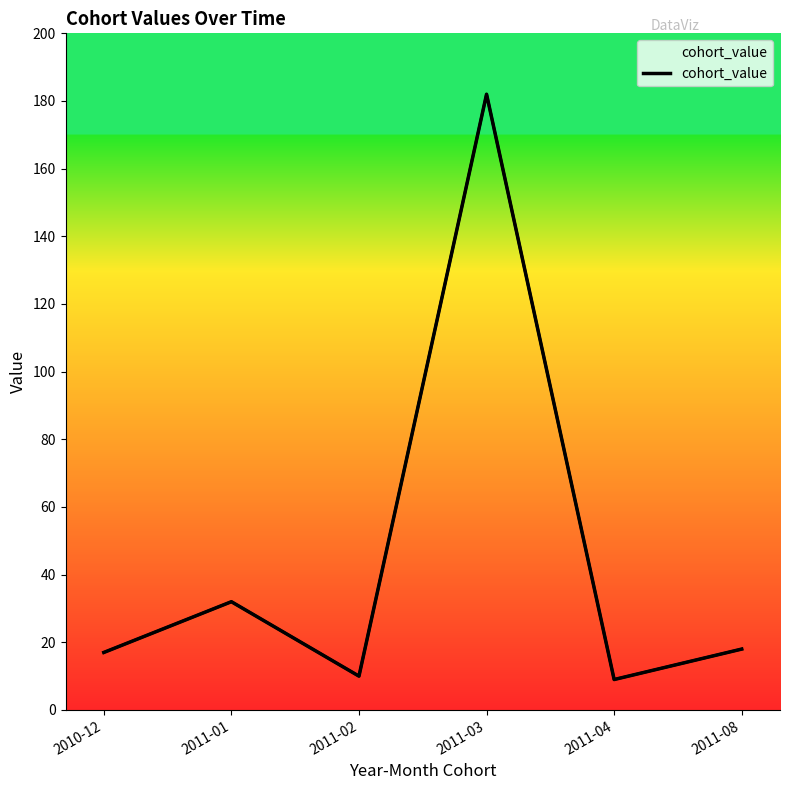

What is the change in value from 2011-03 to 2011-04?

-173